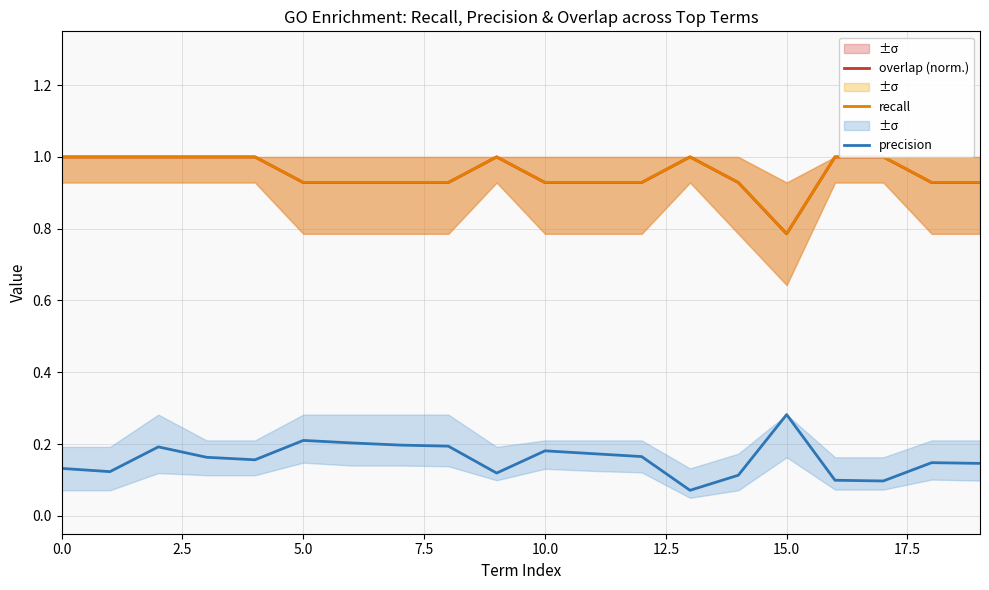

True or false: overlap (norm.) and precision intersect in this chart.

False